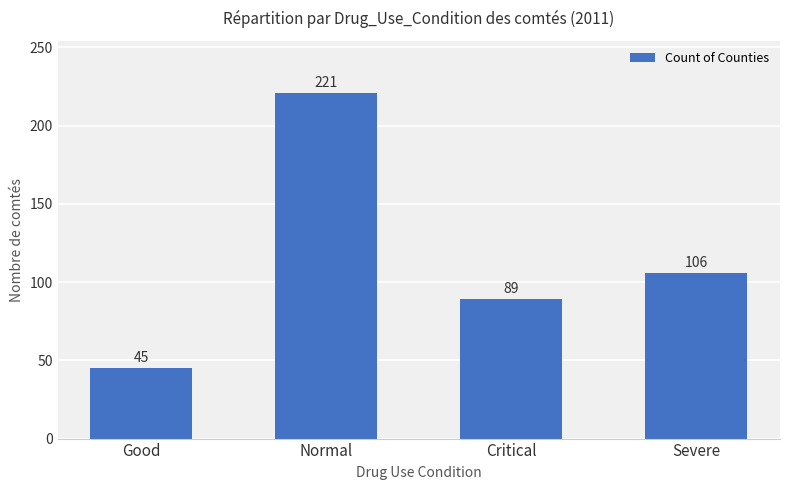

Rank the categories by value from highest to lowest.

Normal, Severe, Critical, Good